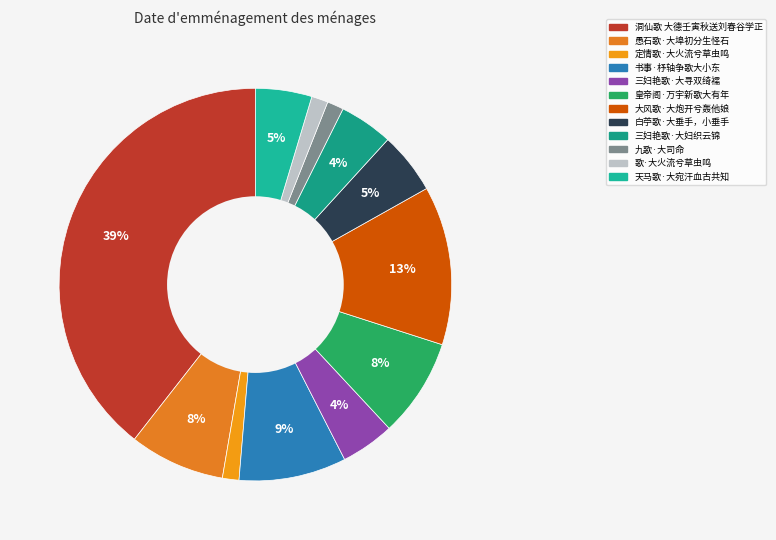

What percentage do 白苧歌·大垂手，小垂手 and 书事·杼轴争歌大小东 together represent?

13.9%